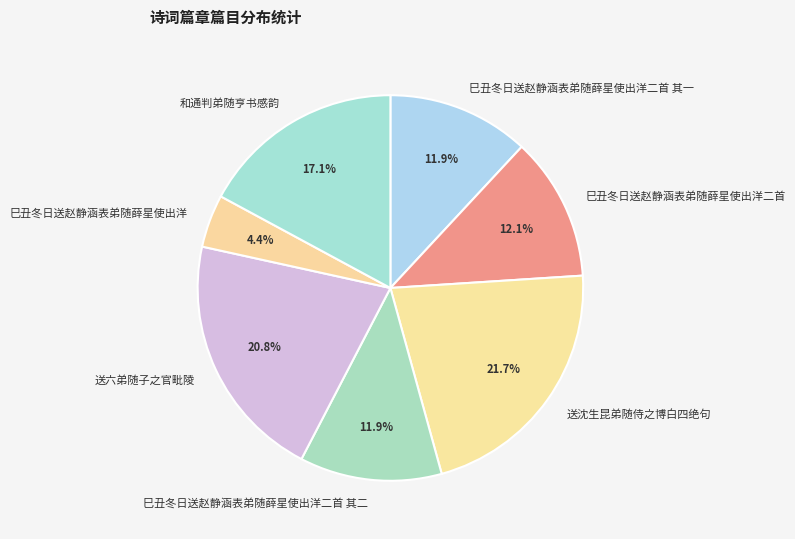

What is the ratio of the value at 巳丑冬日送赵静涵表弟随薛星使出洋二首 其一 to the value at 和通判弟随亨书感韵?

0.7